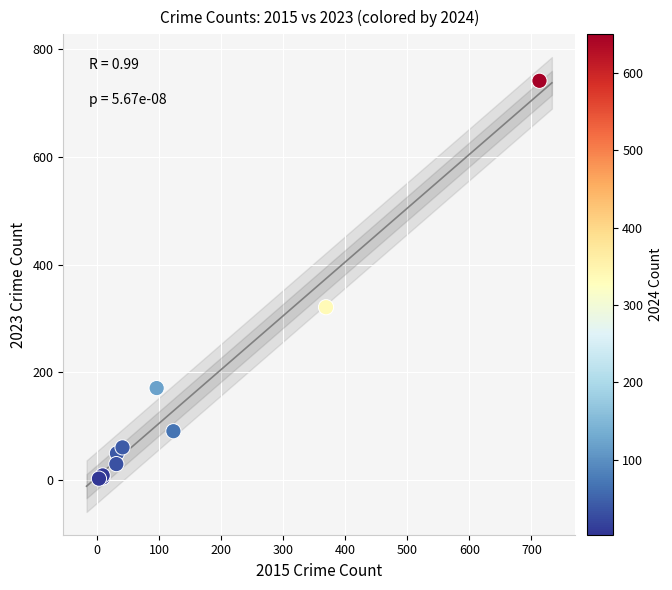

What Y value in the scatter plot is closest to 372?

321